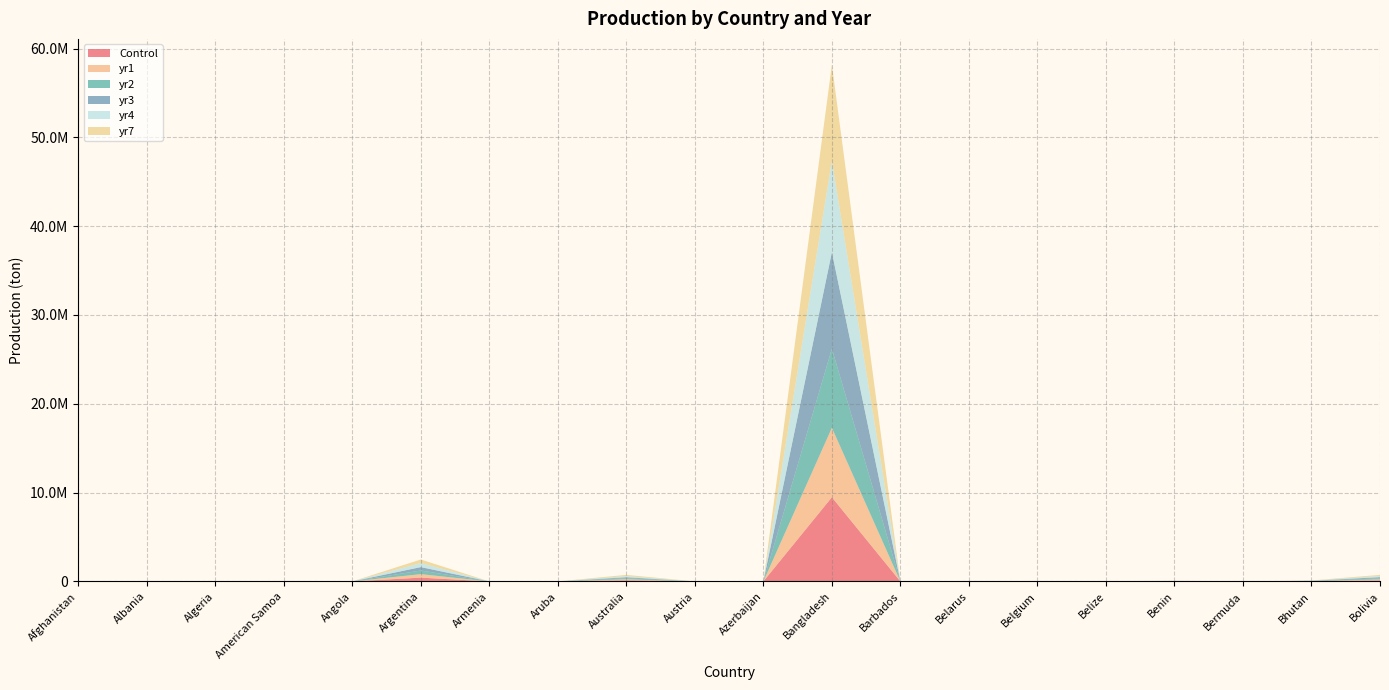

Reading left to right, extract all data points from this chart.

Control: 15175.0	0.0	0.0	0.0	0.0	428010.0	0.0	0.0	127140.0	0.0	0.0	9478300.0	0.0	0.0	0.0	3236.7	10089.0	0.0	19370.0	113020.0
yr1: 1613.1	0.0	0.0	0.0	0.0	390900.0	0.0	0.0	117810.0	0.0	0.0	7820100.0	0.0	0.0	0.0	4469.3	18281.0	0.0	17315.0	117660.0
yr2: 10271.0	0.0	0.0	0.0	0.0	408640.0	0.0	0.0	120640.0	0.0	0.0	8906200.0	0.0	0.0	0.0	4019.7	9248.5	0.0	15333.0	116630.0
yr3: 5802.2	0.0	0.0	0.0	0.0	385620.0	0.0	0.0	106600.0	0.0	0.0	10864000.0	0.0	0.0	0.0	4270.0	14119.0	0.0	18679.0	133400.0
yr4: 6607.5	0.0	0.0	0.0	0.0	455810.0	0.0	0.0	128130.0	0.0	0.0	10285000.0	0.0	0.0	0.0	4852.9	15379.0	0.0	18652.0	137440.0
yr7: 4845.5	0.0	0.0	0.0	0.0	399540.0	0.0	0.0	138870.0	0.0	0.0	10821000.0	0.0	0.0	0.0	2833.2	8637.2	0.0	18025.0	121570.0